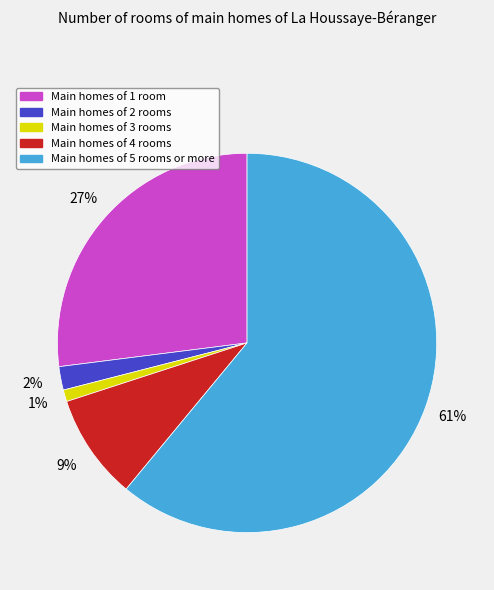

How many slices are in this pie chart?

5